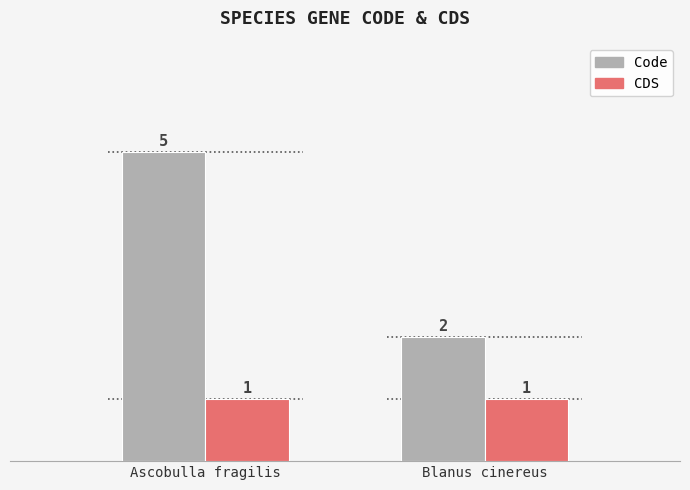

Which series has the largest total across all categories?

Code